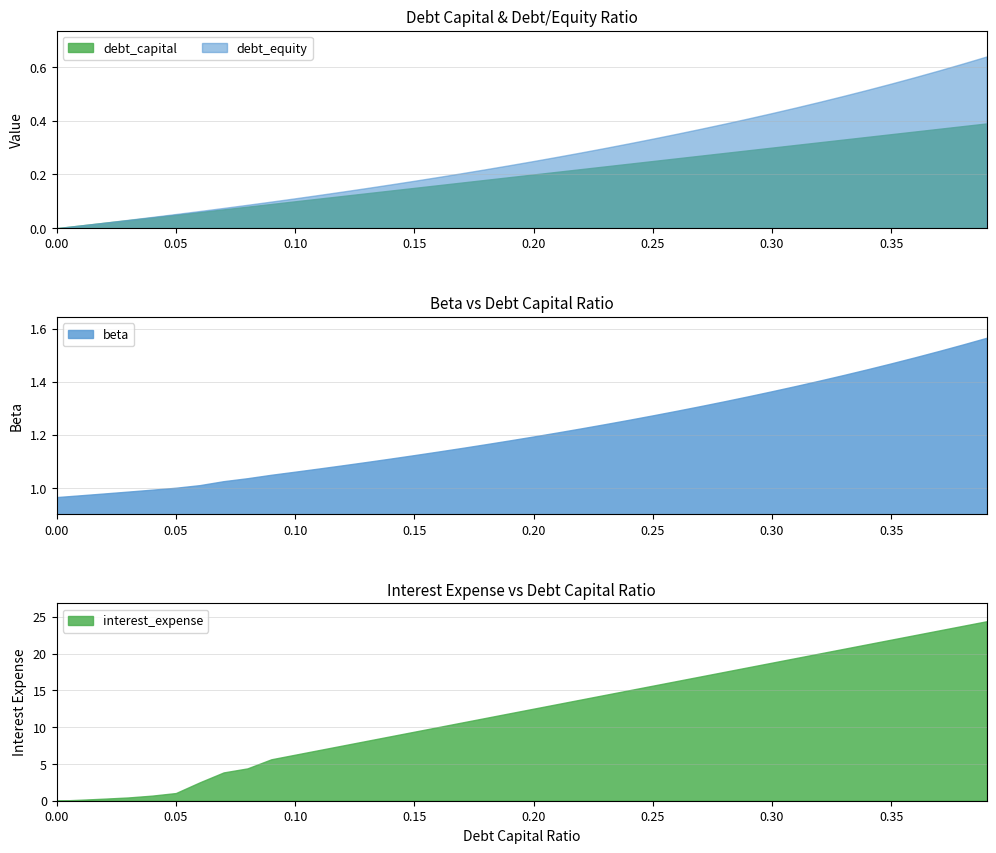

What is the approximate value of interest_expense at 0.07?

3.8